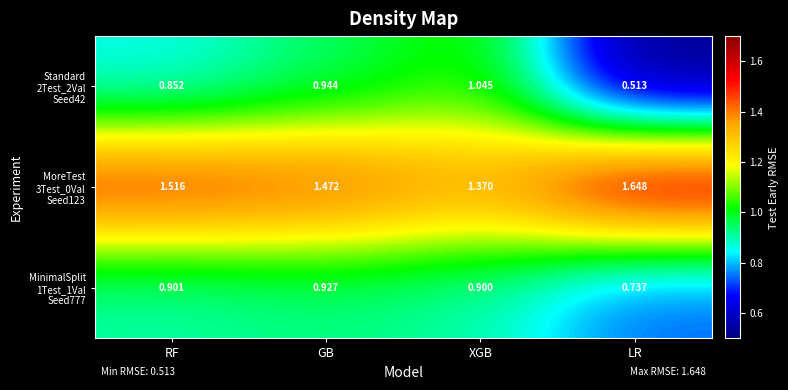

Which label corresponds to the largest value in the chart?

LR